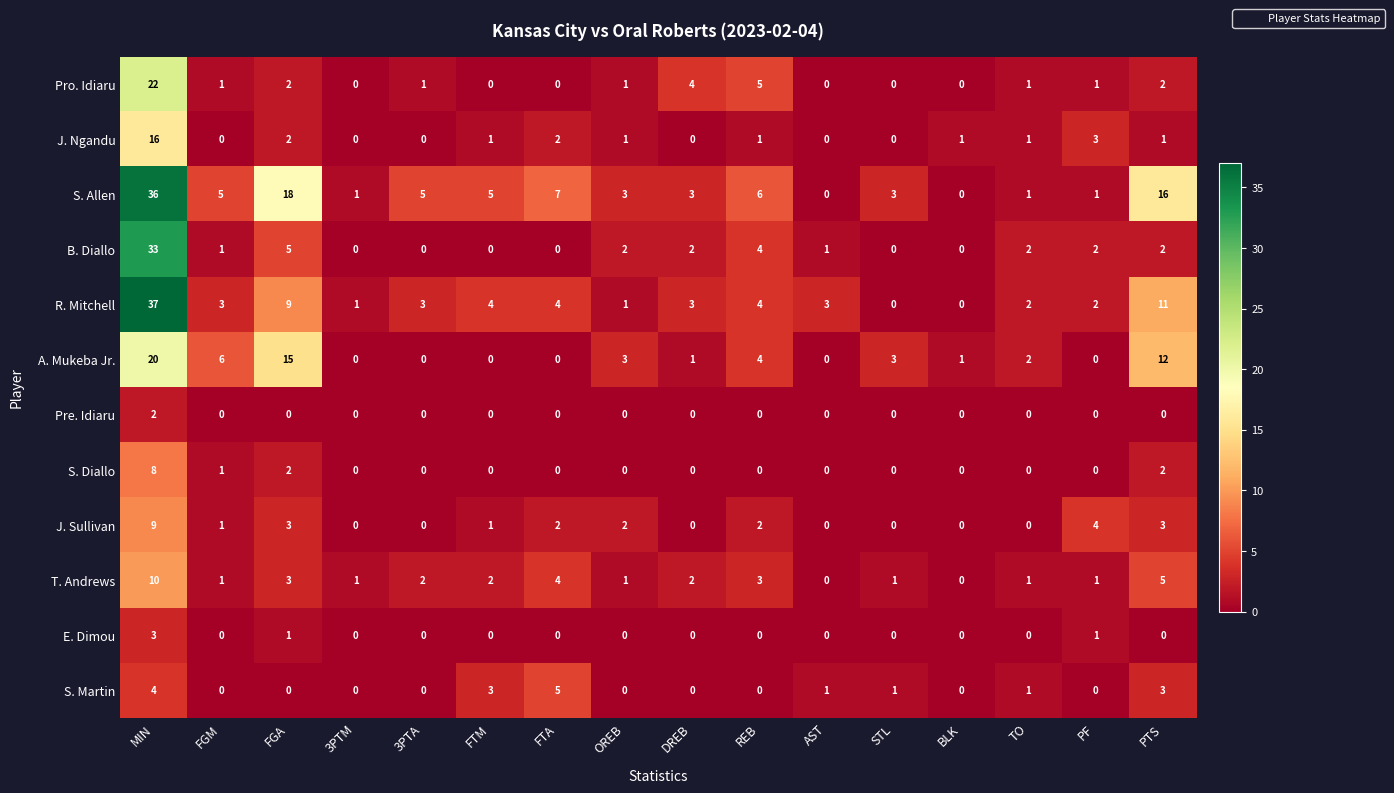

At which label does Pro. Idiaru reach its peak?

MIN